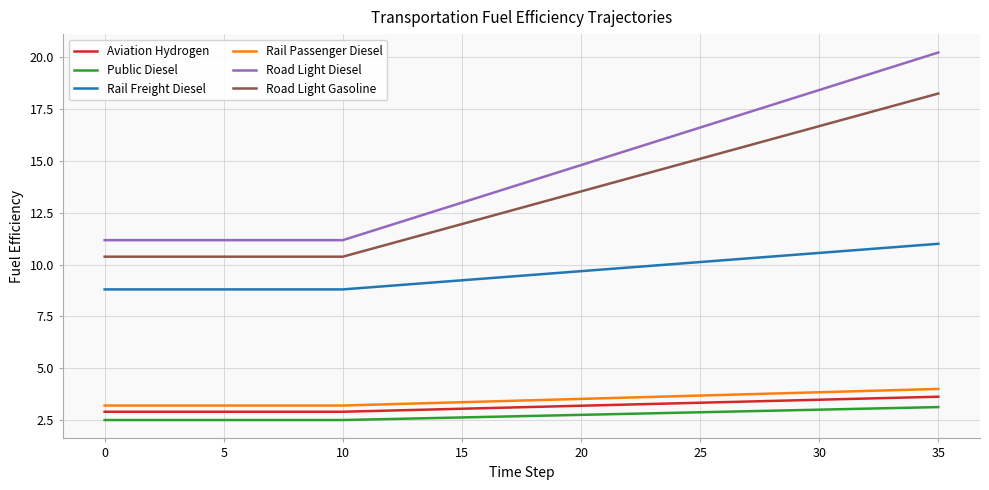

True or false: Rail Passenger Diesel and Road Light Diesel intersect in this chart.

False